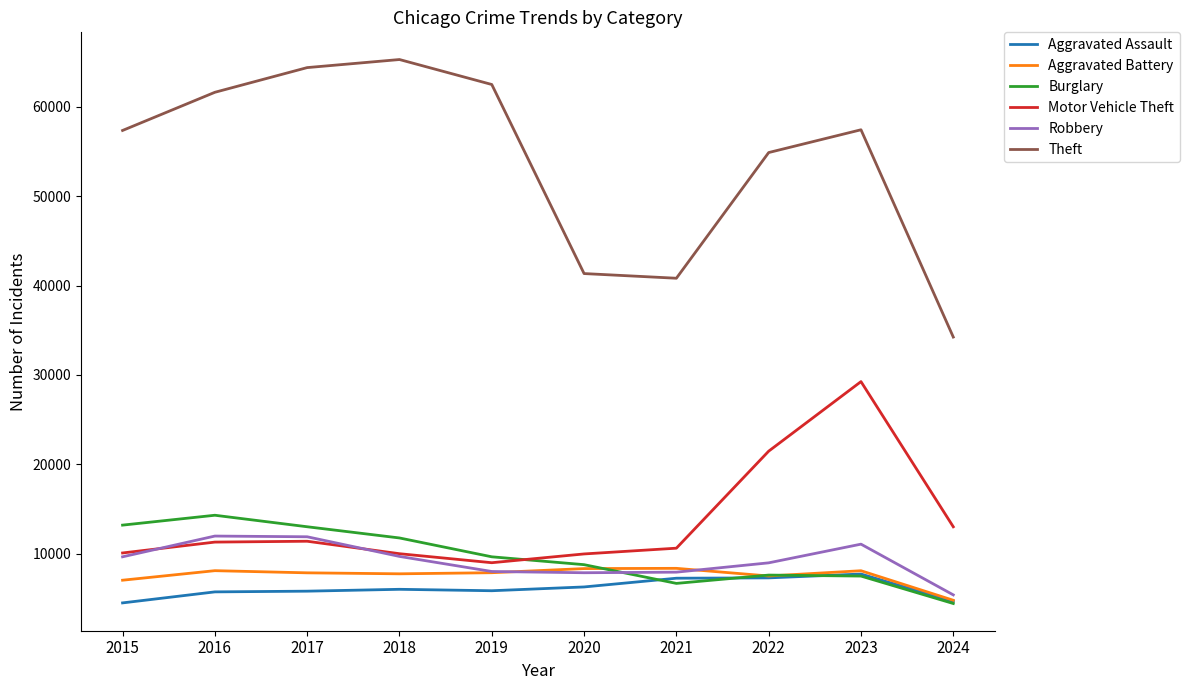

What is the difference between the Motor Vehicle Theft values at 2017 and 2023?

17865